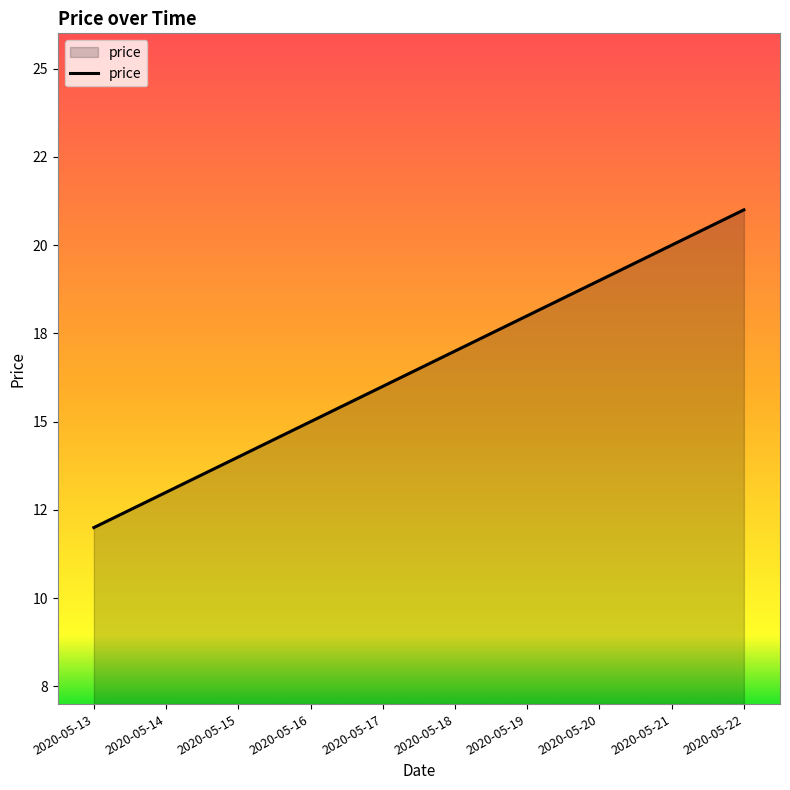

Where is the data nearest to the value 16?

2020-05-17